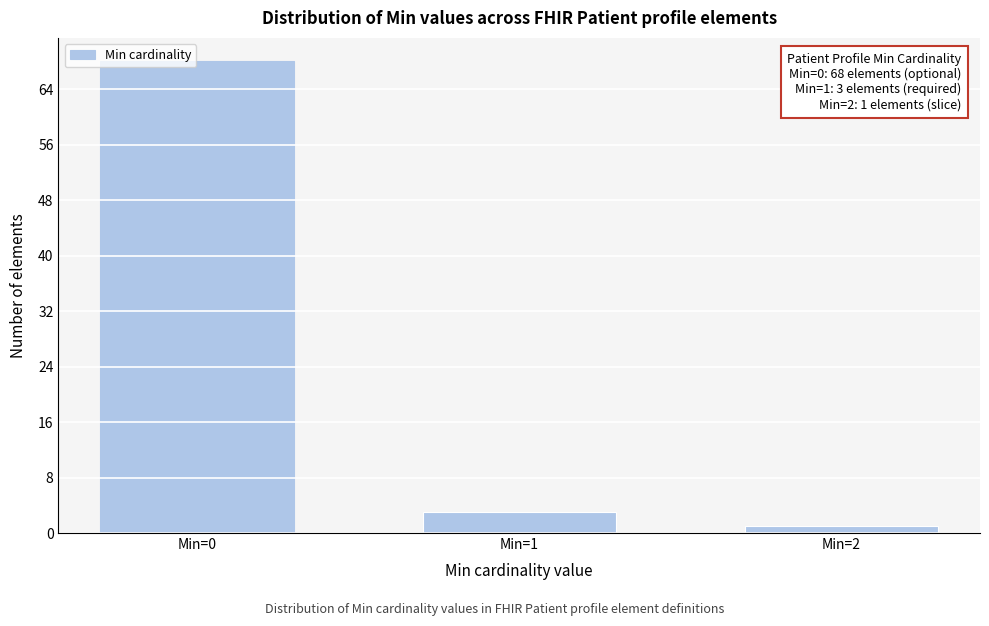

Reading left to right, list all the values displayed in this chart.

Min=0=68	Min=1=3	Min=2=1